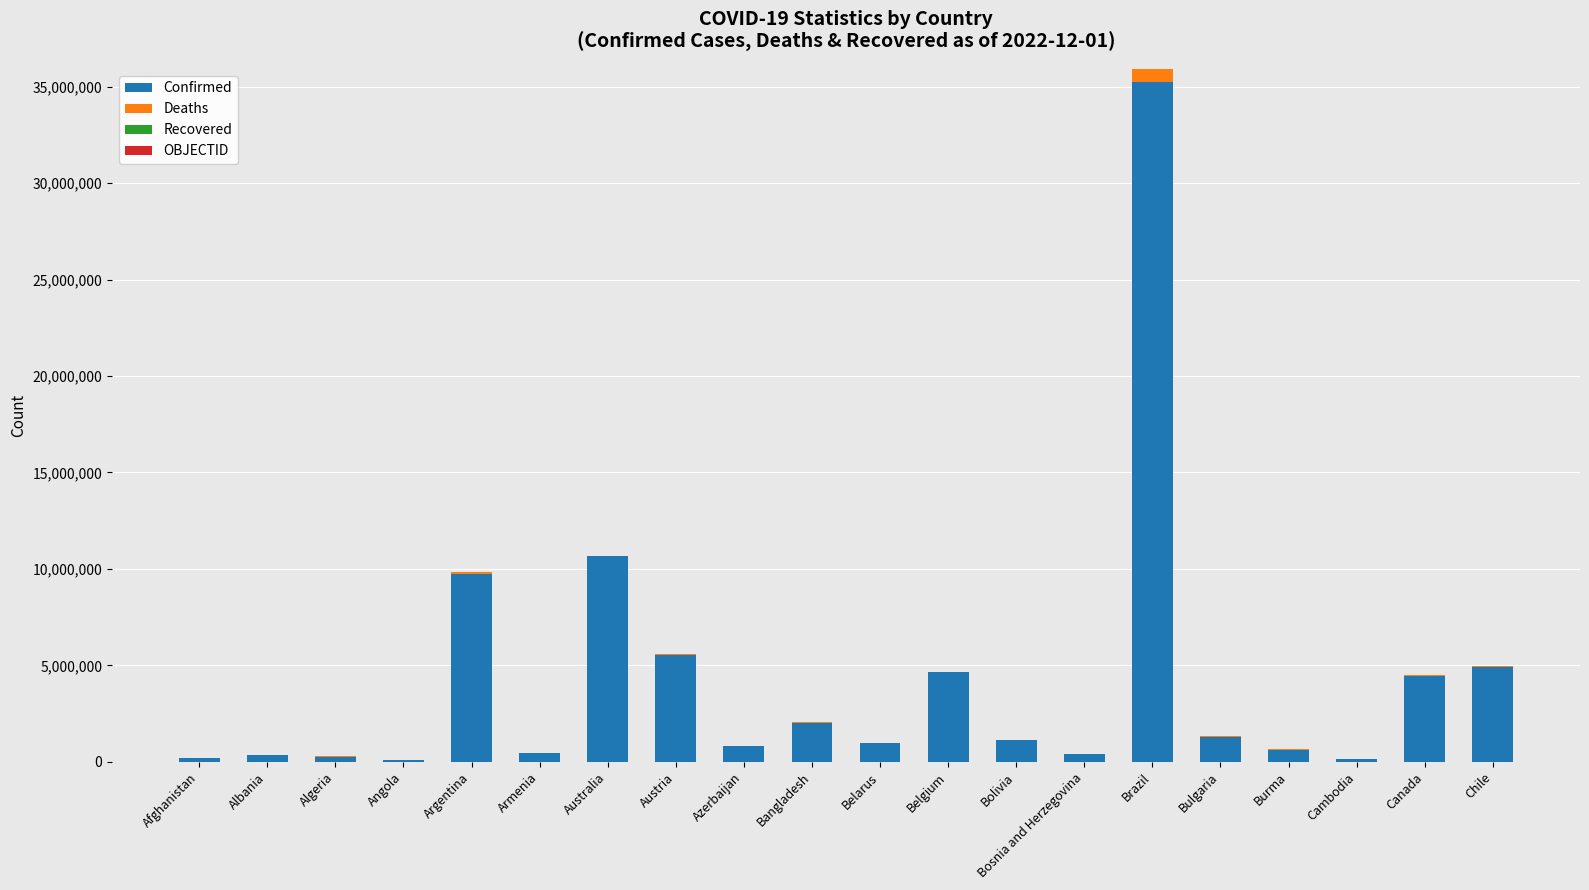

The value of Confirmed at Belgium is 6540055. True or false?

False